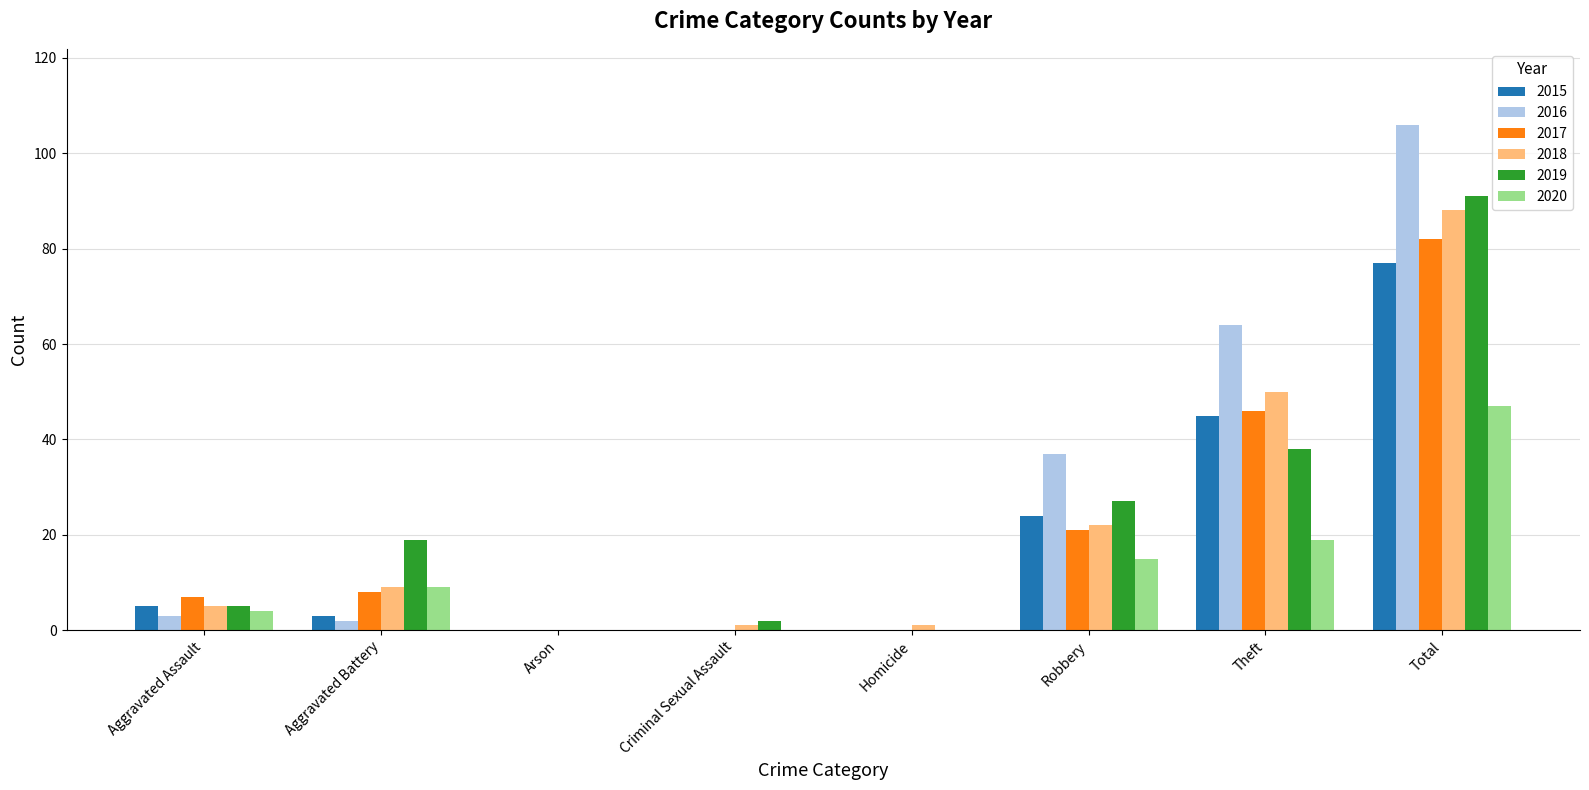

The 2016 series shows 0 at Homicide. True or false?

True